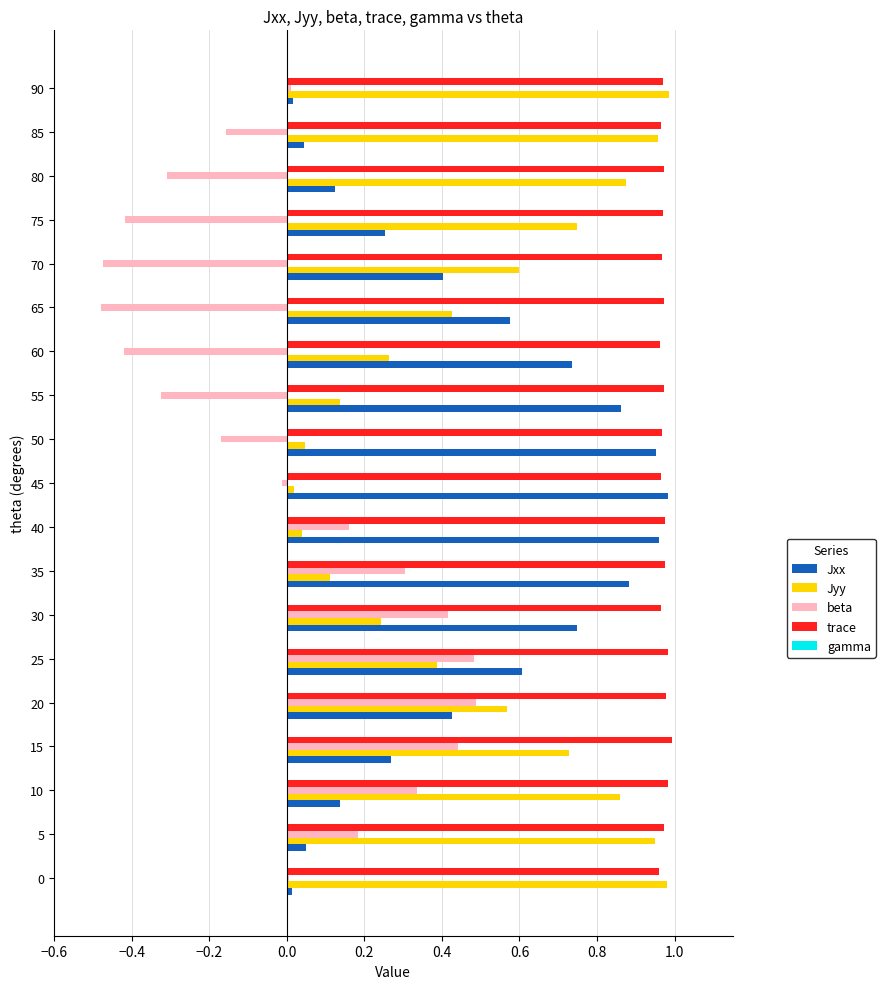

At 10, list the series in order from smallest to largest.

Jxx, beta, Jyy, trace